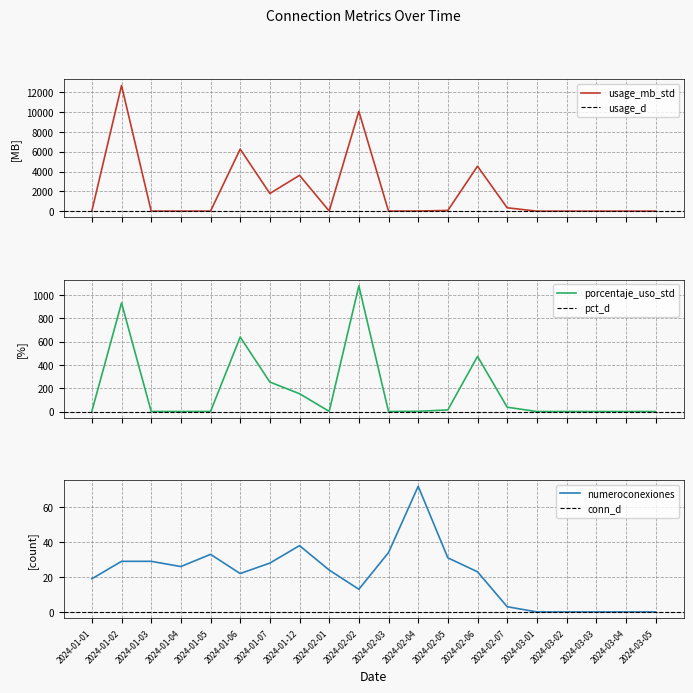

The numeroconexiones series shows 33 at 2024-01-05. True or false?

True